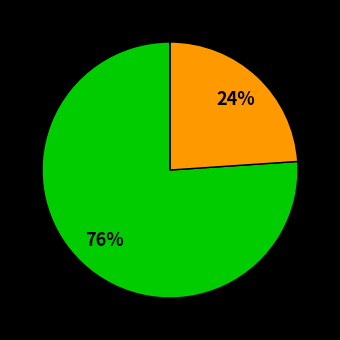

Does any single category account for the majority?

Yes